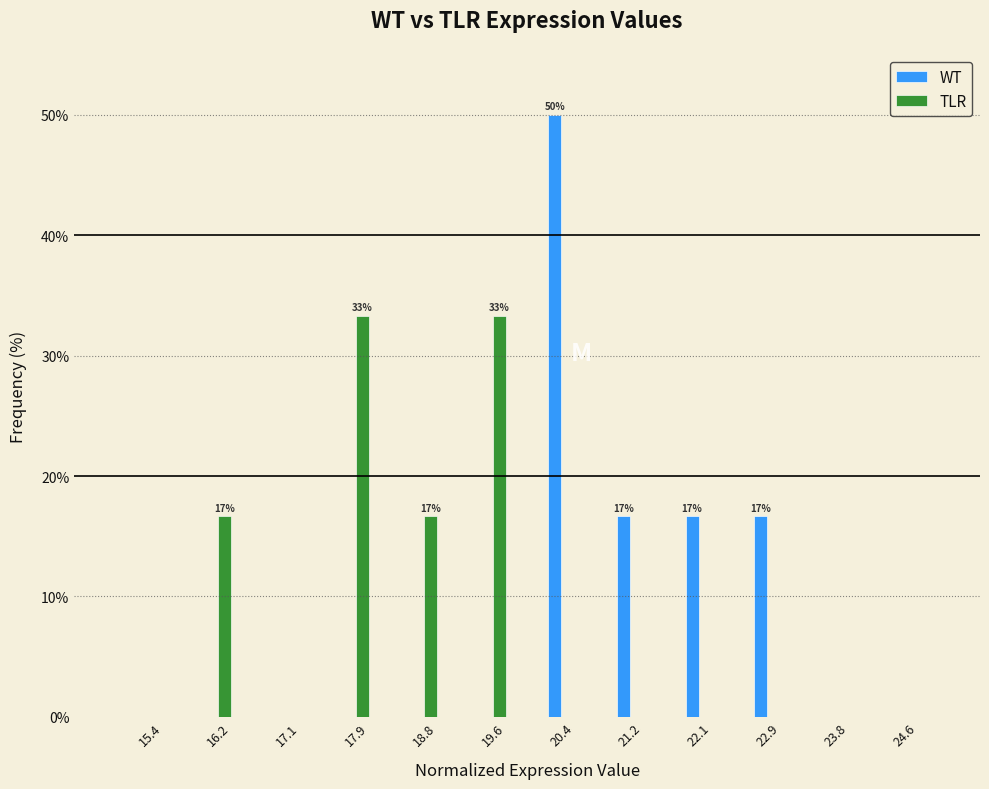

Reading left to right, what are all the values shown in this chart?

WT: 15.4=0.0	16.2=0.0	17.1=0.0	17.9=0.0	18.8=0.0	19.6=0.0	20.4=50.0	21.2=16.7	22.1=16.7	22.9=16.7	23.8=0.0	24.6=0.0
TLR: 15.4=0.0	16.2=16.7	17.1=0.0	17.9=33.3	18.8=16.7	19.6=33.3	20.4=0.0	21.2=0.0	22.1=0.0	22.9=0.0	23.8=0.0	24.6=0.0